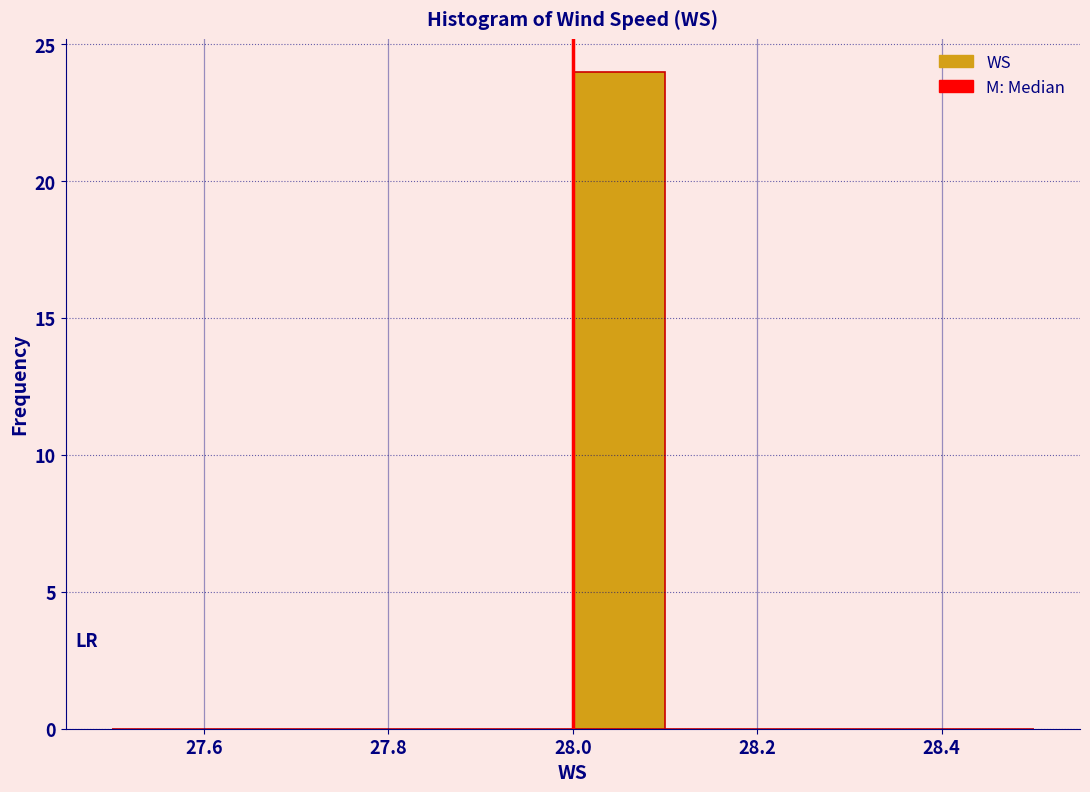

Reading left to right, transcribe this chart: for each bar, give the range it covers on the x-axis and its height. The values are not printed on the chart, so give them approximately, as read against the axis.

27.5 to 27.6: 0
27.6 to 27.7: 0
27.7 to 27.8: 0
27.8 to 27.9: 0
27.9 to 28.0: 0
28.0 to 28.1: 24
28.1 to 28.2: 0
28.2 to 28.3: 0
28.3 to 28.4: 0
28.4 to 28.5: 0